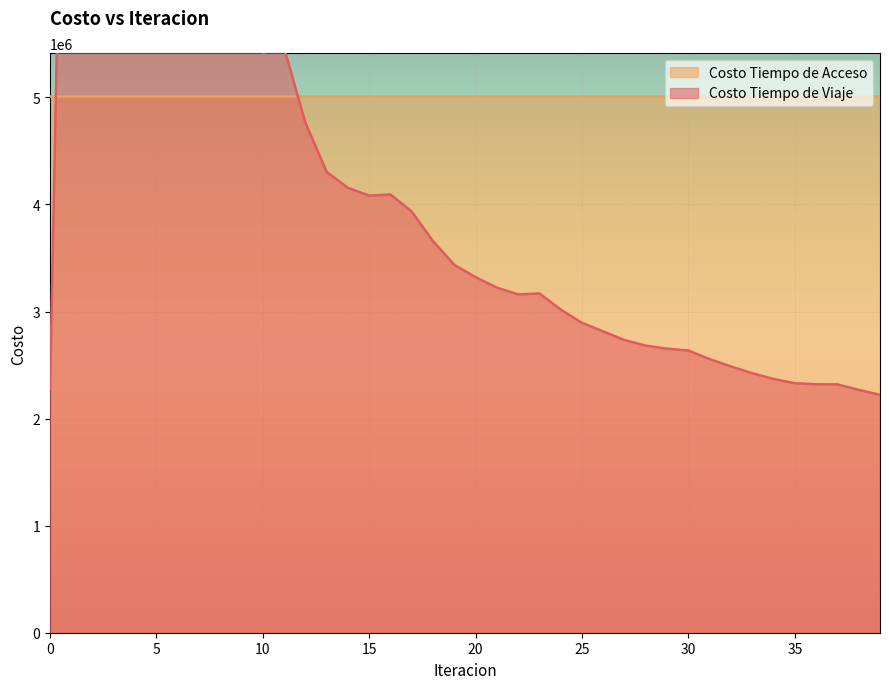

What is the sum of the values at 6 and 23?

9995741.7